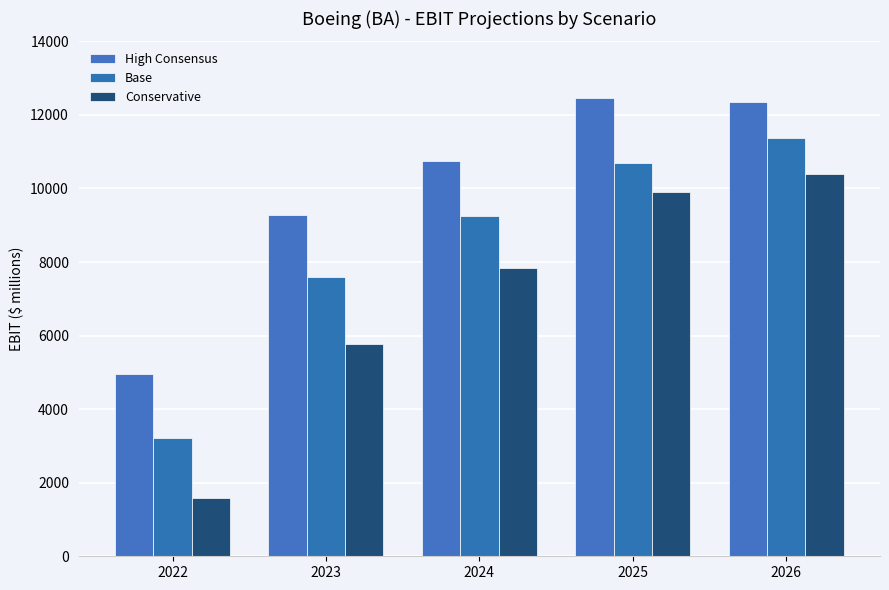

Between 2024 and 2023, which is larger?

2024